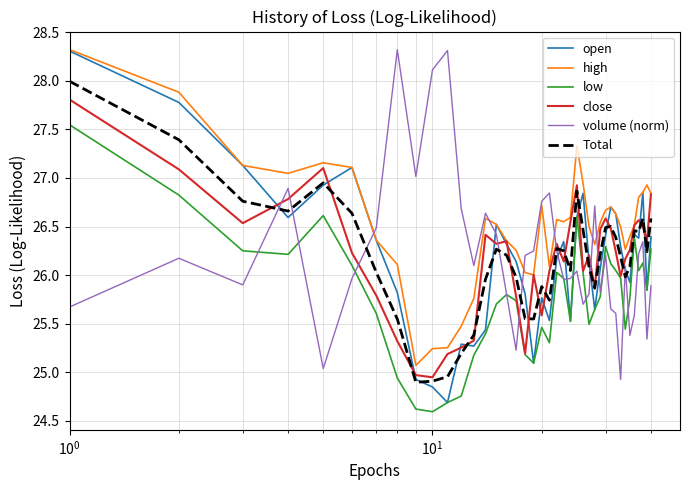

True or false: low and high cross at least once.

False